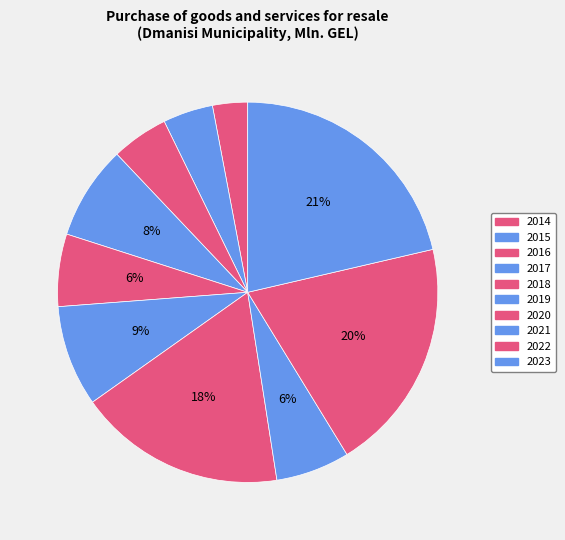

To the nearest percent, what percentage of the pie is 2020?

18%